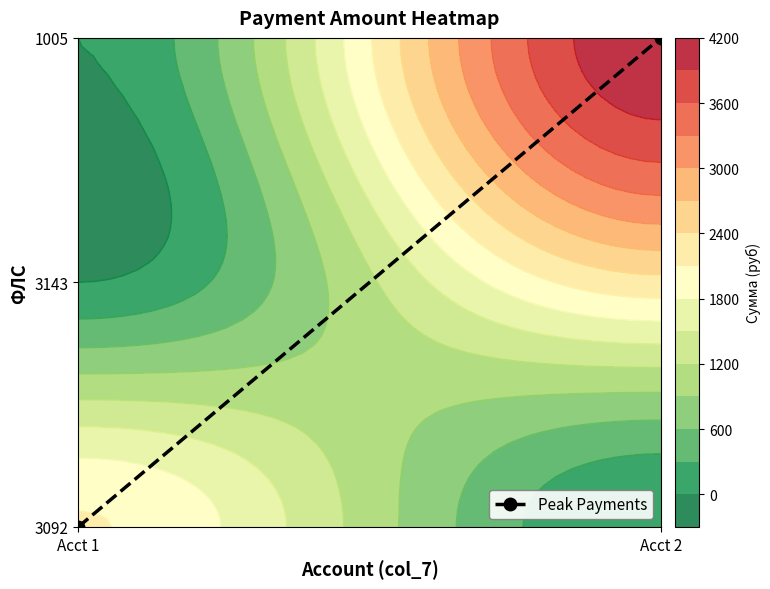

Reading right to left, extract all data points from this chart.

Acct 2=2	Acct 1=0